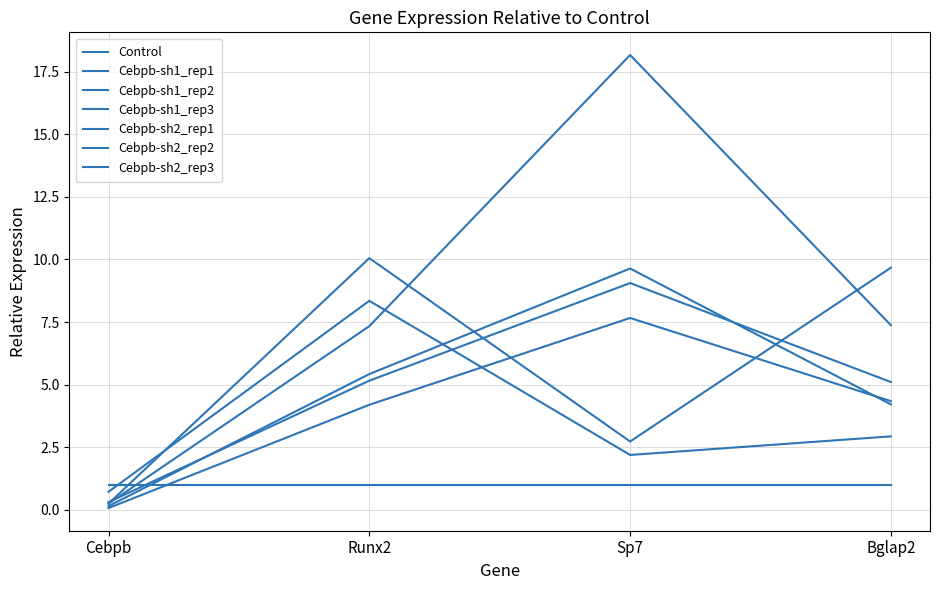

The Cebpb-sh2_rep2 series shows 2.2 at Sp7. True or false?

True